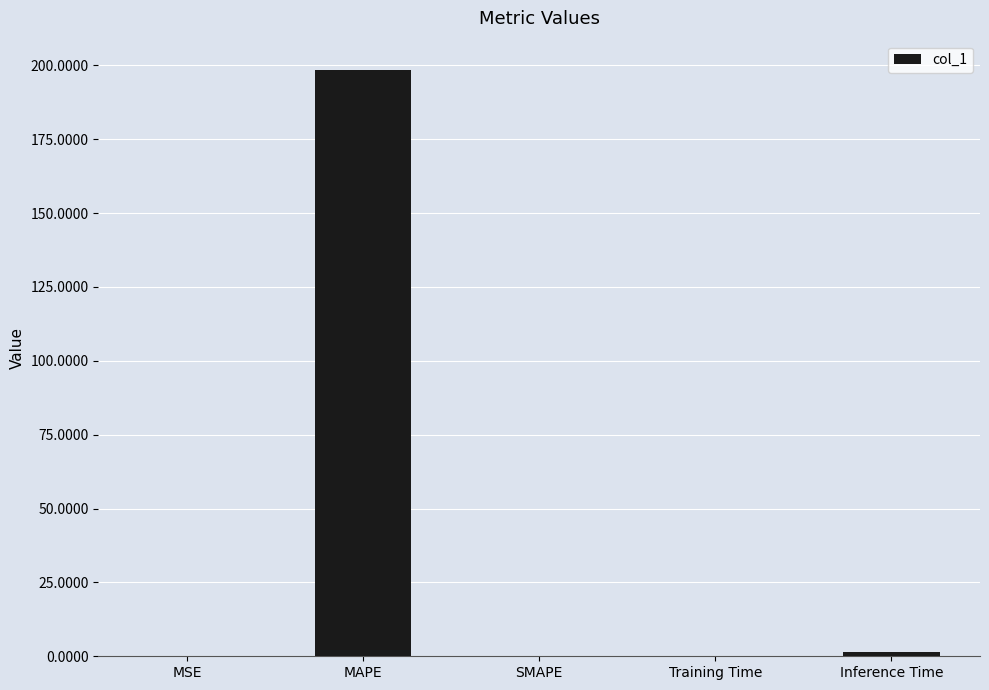

True or false: the data shows 0.0 at SMAPE.

True